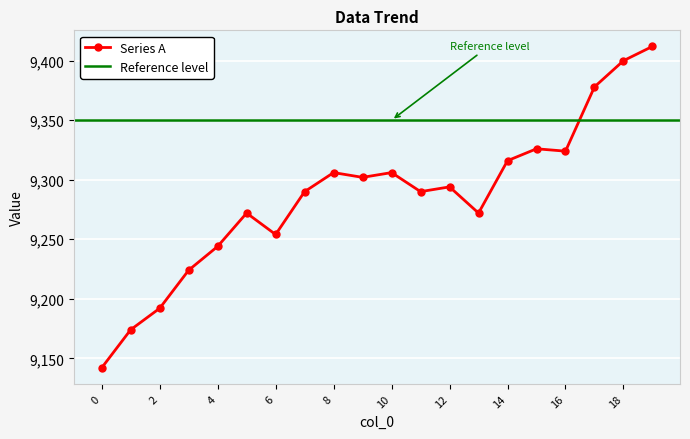

The value at 11 is 2727. True or false?

False